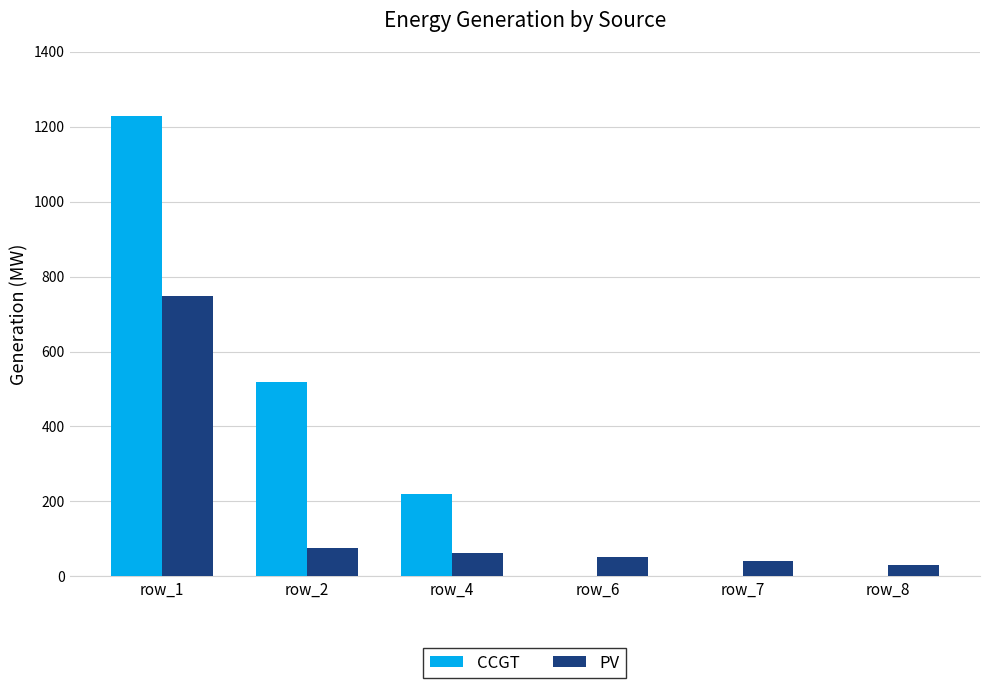

The CCGT series shows 0 at row_8. True or false?

True